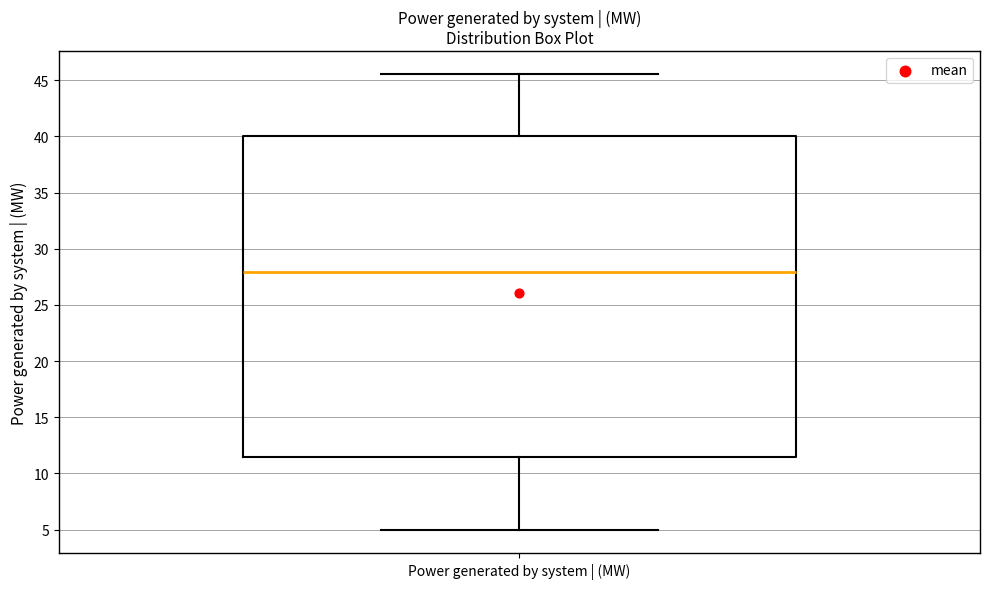

Transcribe this box plot: give where the median line is, the range the box spans, and where the two whiskers end, as read against the y-axis. The values are not printed on the chart, so give them approximately, as read against the axis.

median 28.0, box 11.5 to 40.0, whiskers 5.0 to 45.5